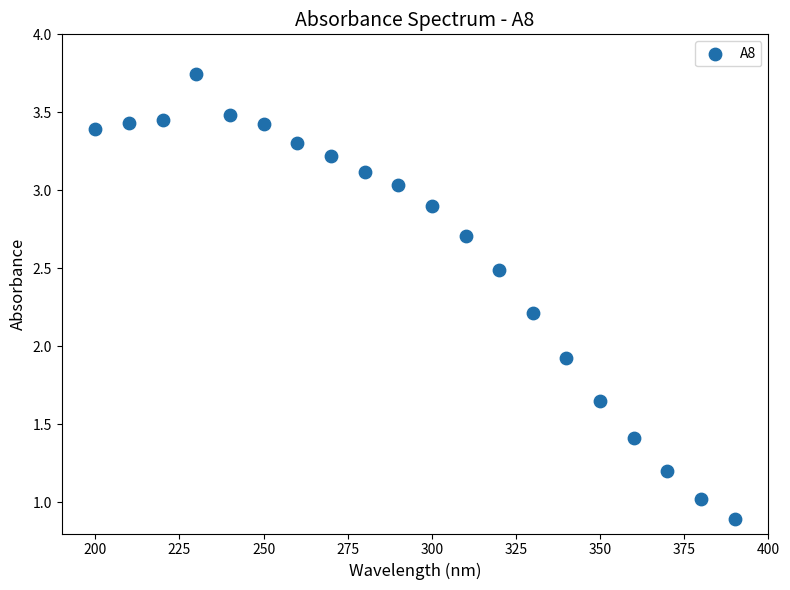

What Y value in the scatter plot is closest to 2?

1.9